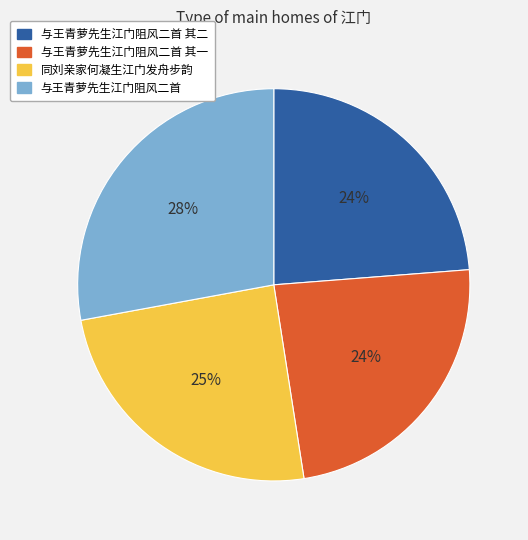

Is there any slice that represents more than half of the pie?

No